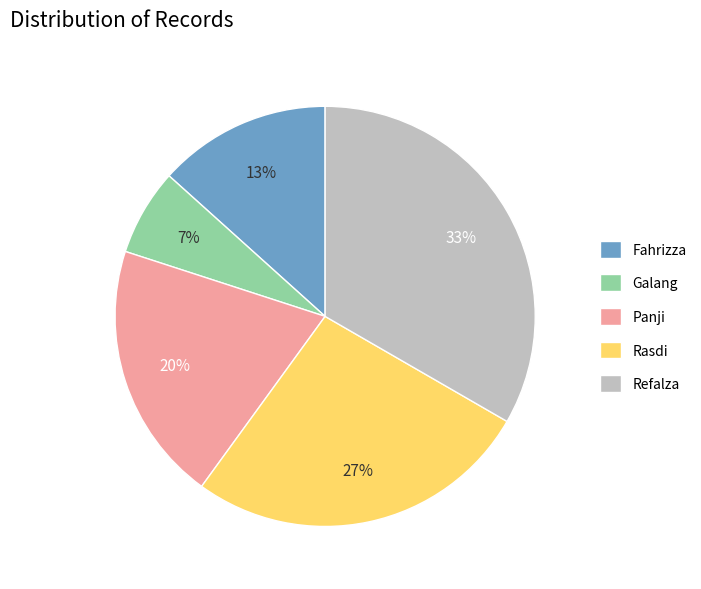

Does Panji account for over 50% of the chart?

No